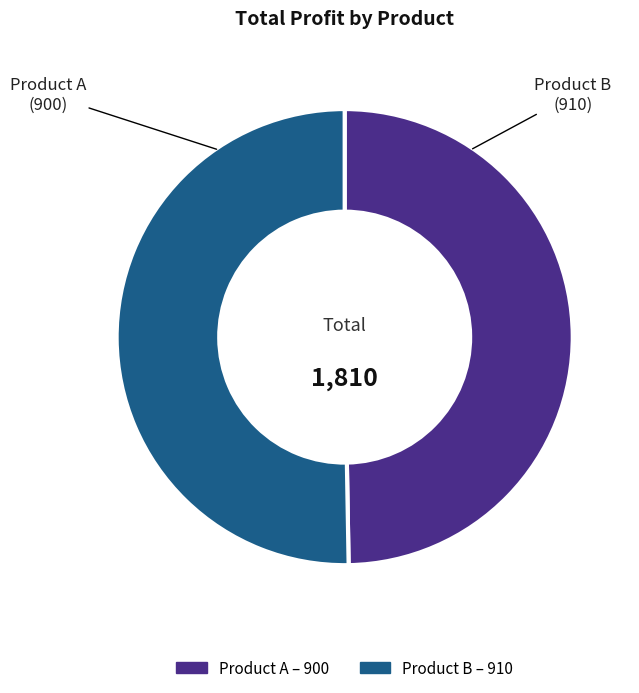

Between Product B and Product A, which is larger?

Product B